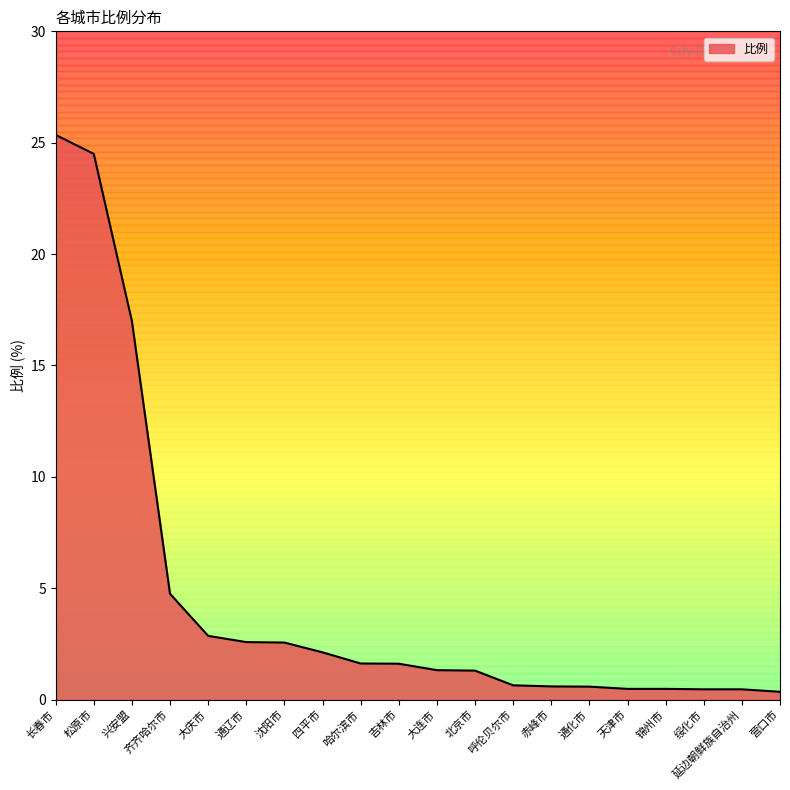

How many values are below 1?

8